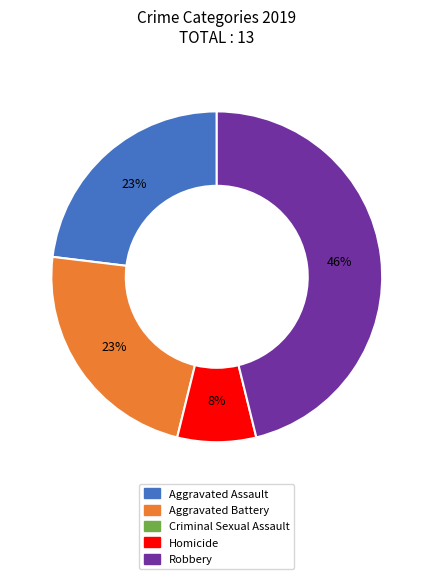

Is there any slice that represents more than half of the pie?

No